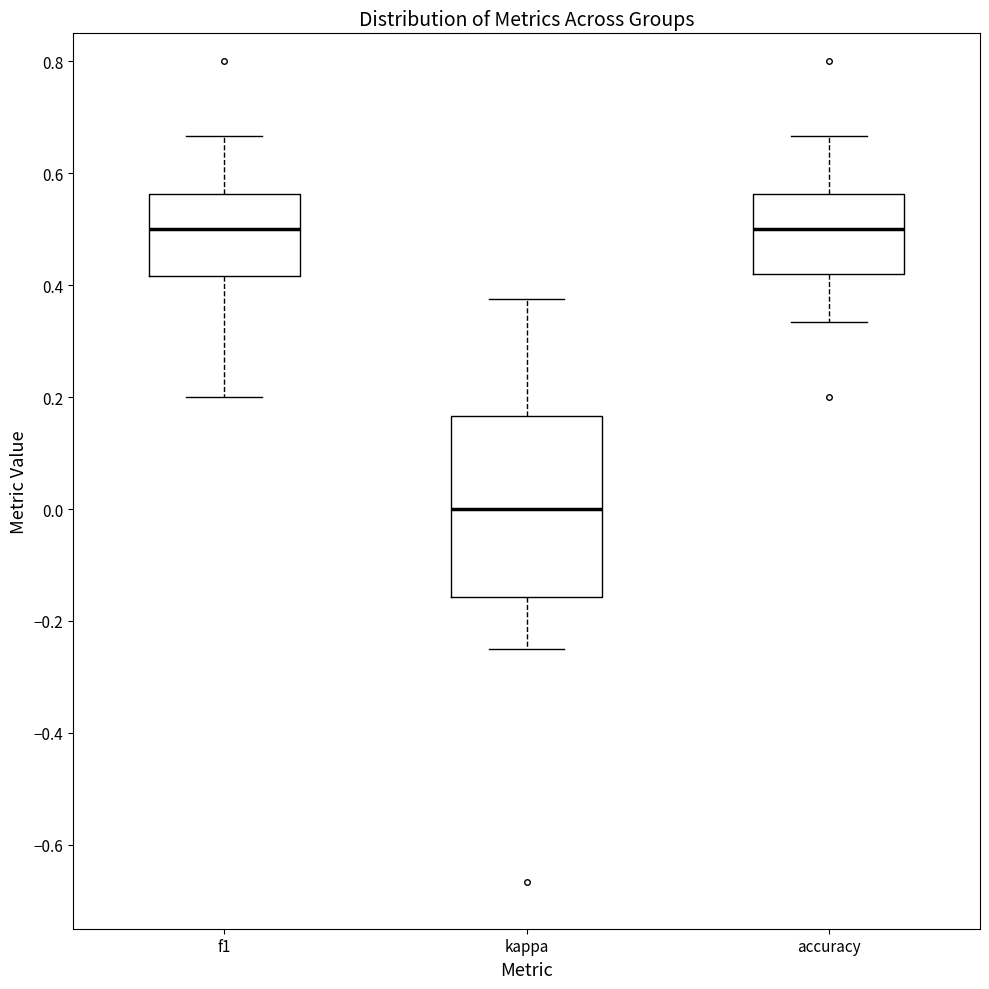

Reading left to right, read every box against the y-axis: the position of its median line, the range the box covers, and the ends of its whiskers. The values are not printed on the chart, so give them approximately, as read against the axis.

f1: median 0.50, box 0.42 to 0.56, whiskers 0.20 to 0.66
kappa: median 0.00, box -0.16 to 0.16, whiskers -0.24 to 0.38
accuracy: median 0.50, box 0.42 to 0.56, whiskers 0.34 to 0.66